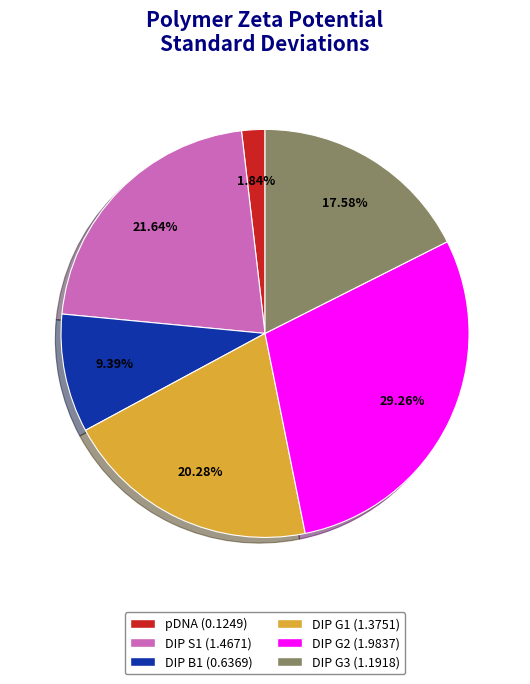

What percentage is the DIP G3 slice, to the nearest percent?

18%